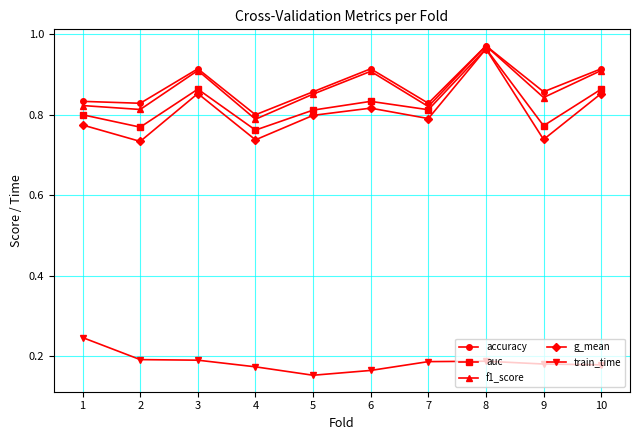

True or false: f1_score has a value of 1.3 at 5.

False